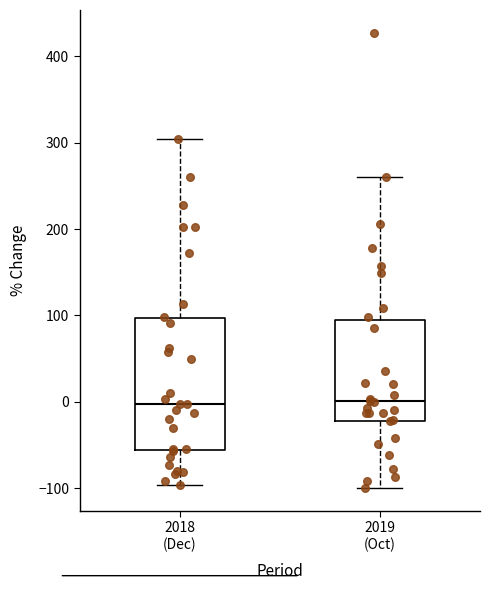

Reading left to right, transcribe this box plot: for each box, give where its median line is, the range the box spans, and where its two whiskers end, as read against the y-axis. The values are not printed on the chart, so give them approximately, as read against the axis.

2018 (Dec): median 0, box -60 to 100, whiskers -100 to 300
2019 (Oct): median 0, box -20 to 100, whiskers -100 to 260